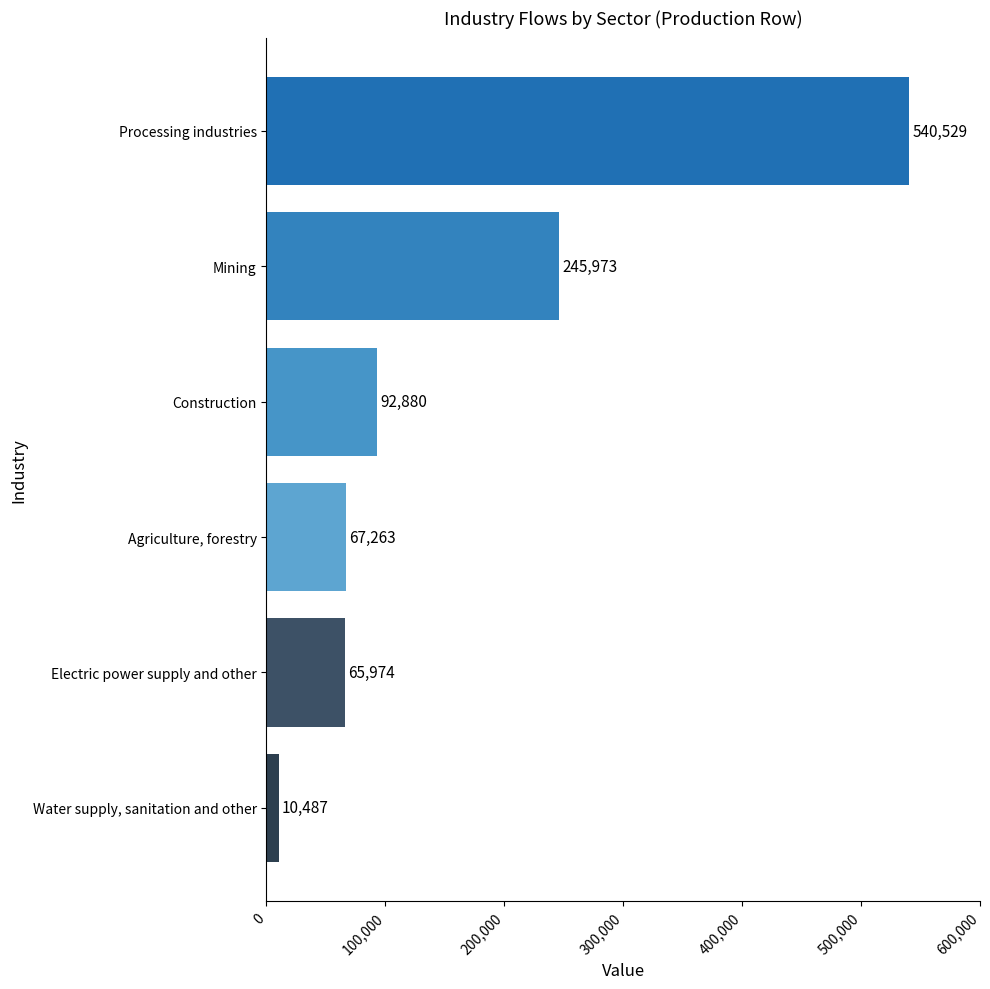

What is the ratio of the value at Electric power supply and other to the value at Mining?

0.3